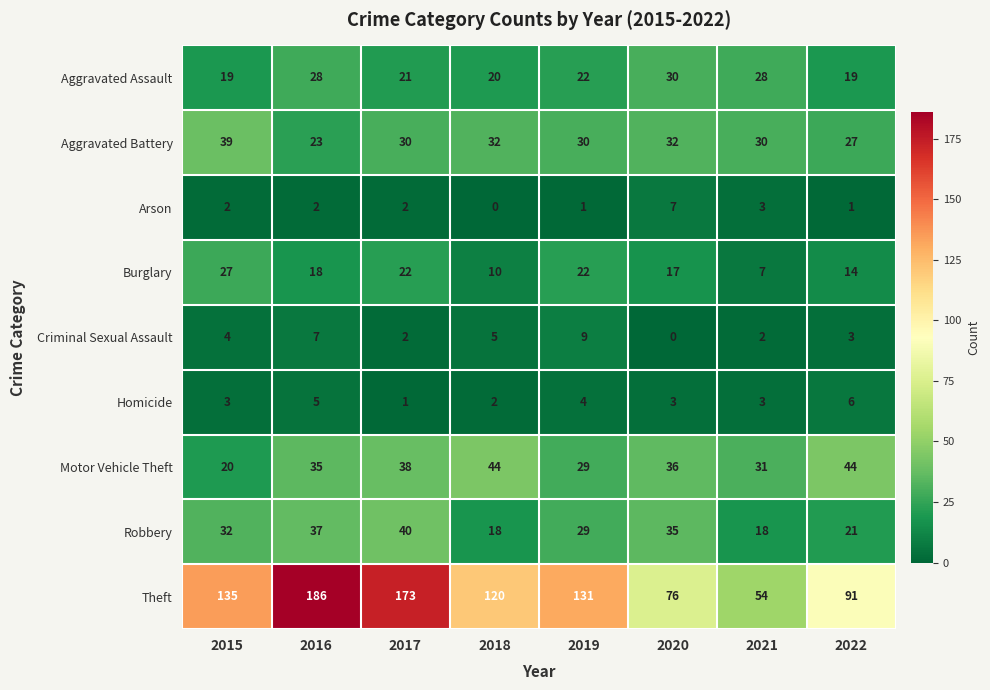

What is the difference between the maximum and minimum values in the Arson series?

7